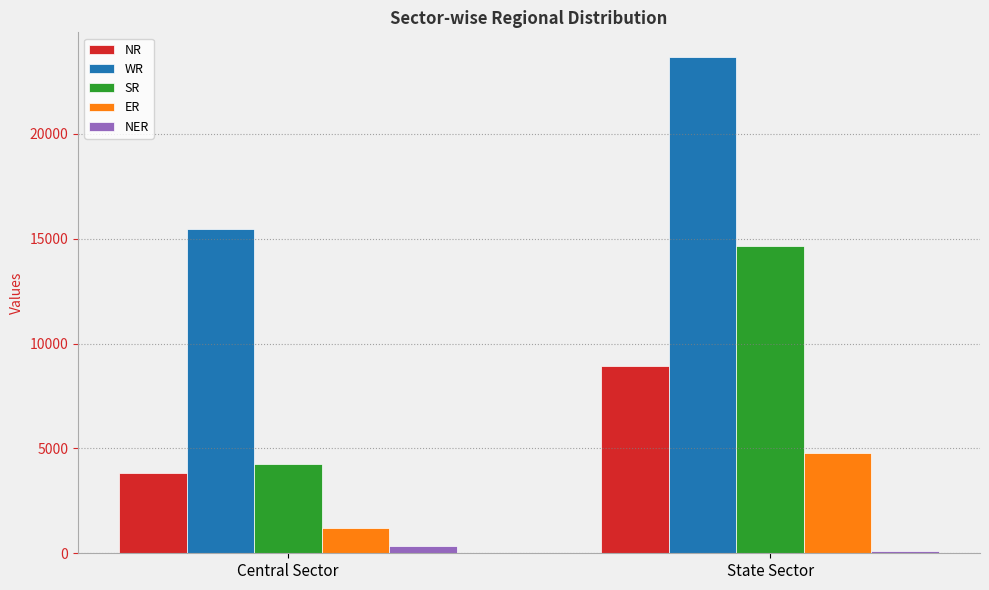

Is it true that WR equals 8284 at State Sector?

False